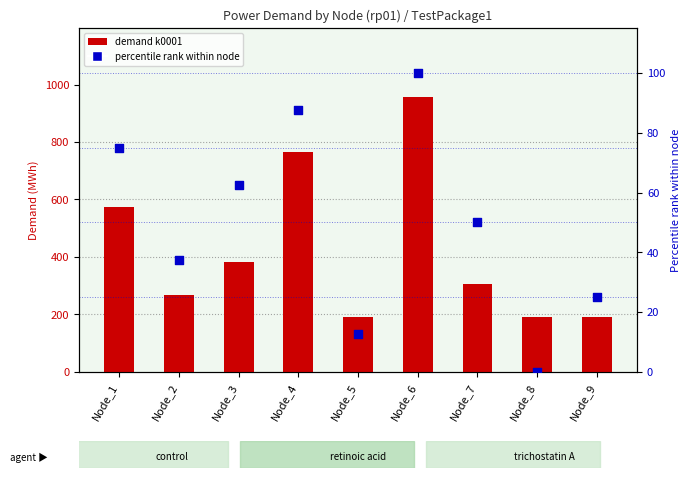

Which series reaches the maximum Y coordinate?

demand k0001